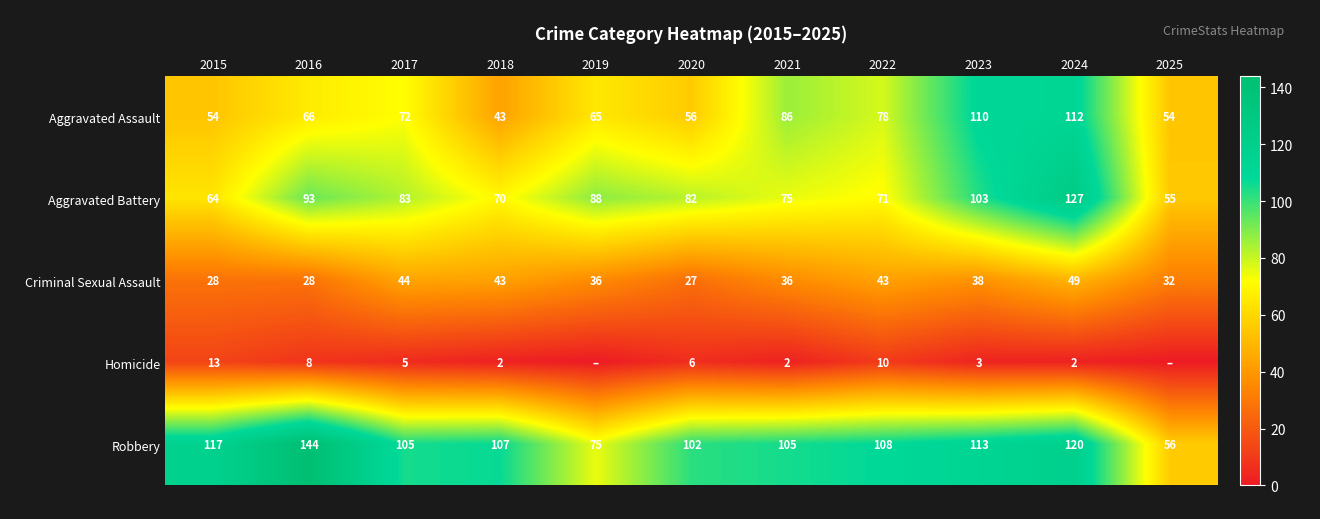

Is the value of Criminal Sexual Assault at 2019 greater than the value of Aggravated Assault at 2022?

No